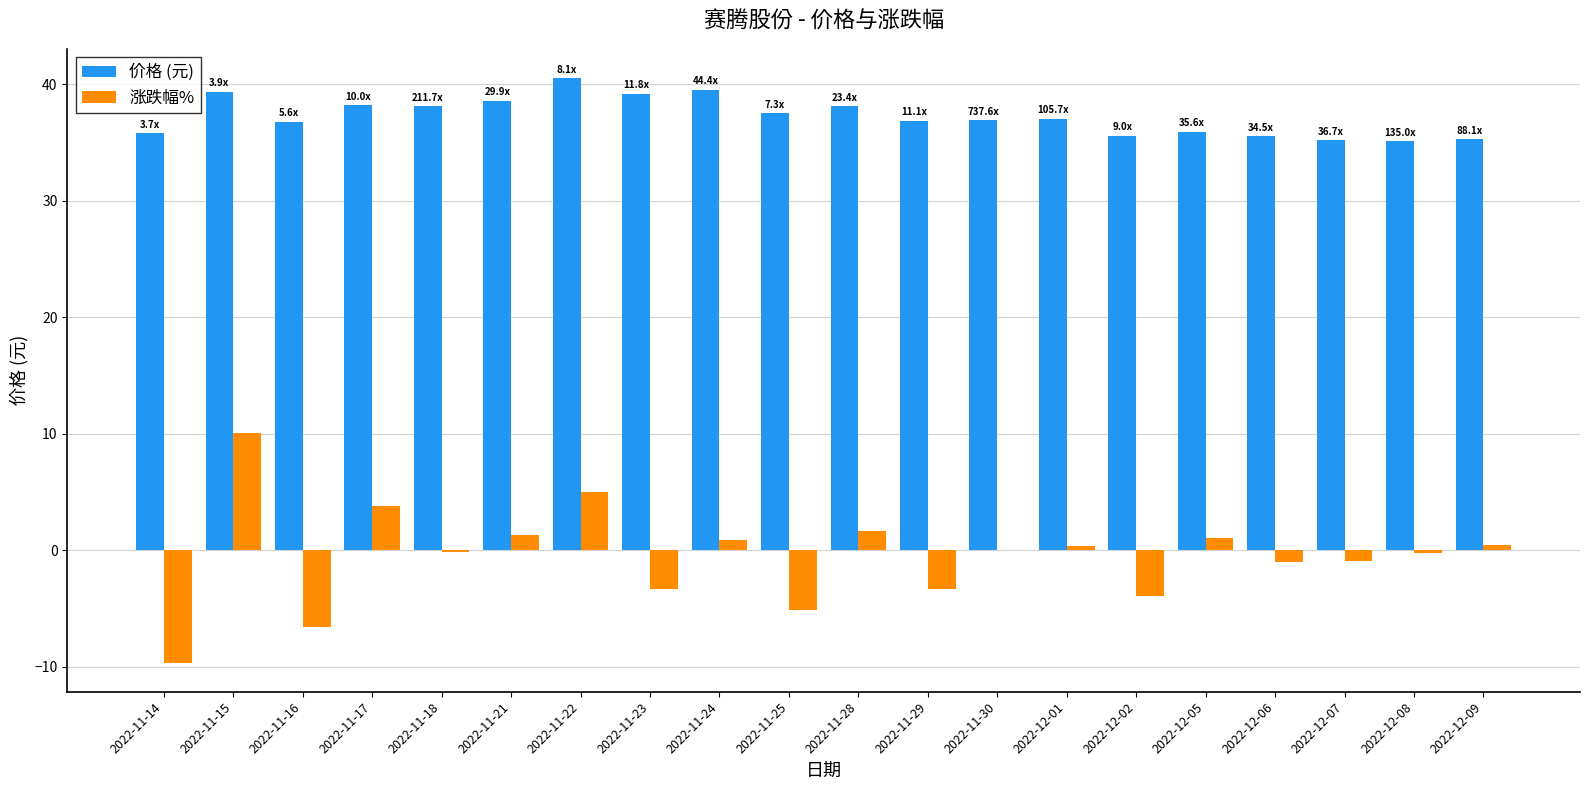

Which series changed the most between 2022-11-15 and 2022-12-07?

涨跌幅%